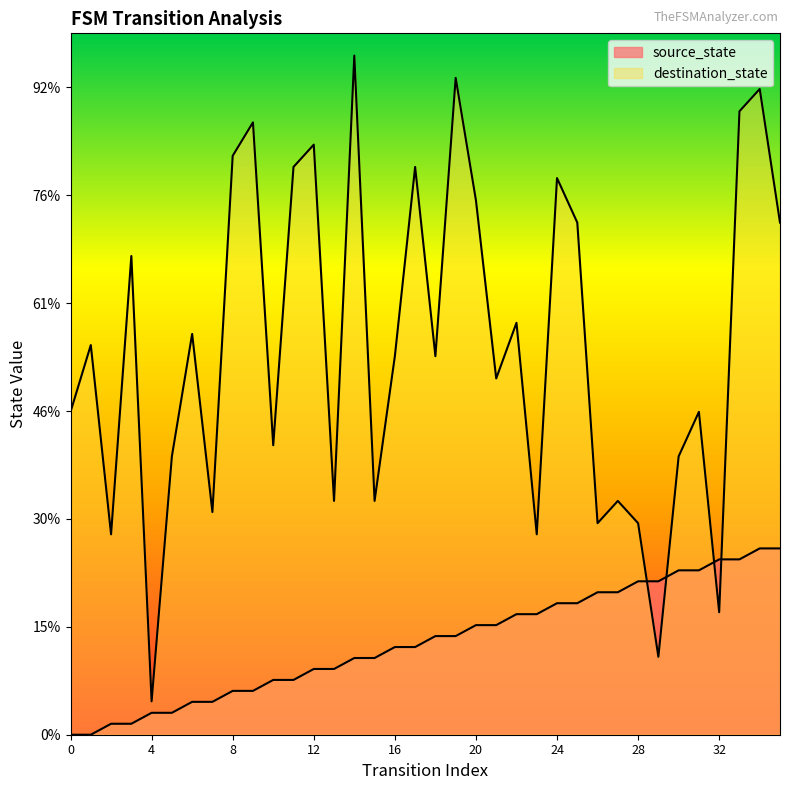

The value of destination_state at 15 is 38.8. True or false?

False